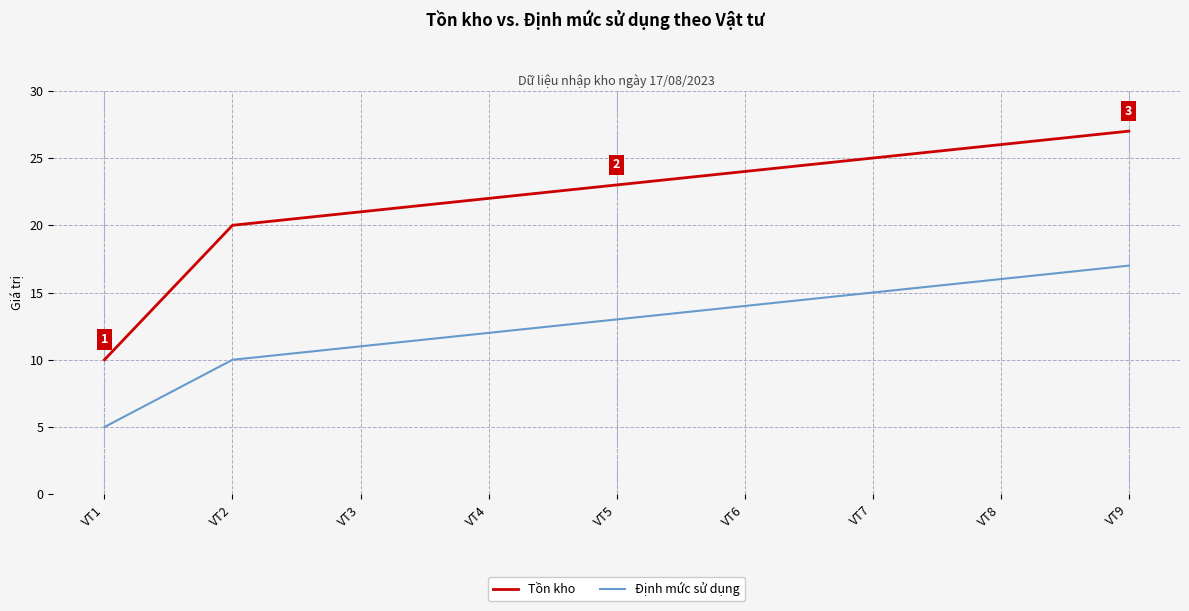

What is the average value of the Định mức sử dụng series?

13